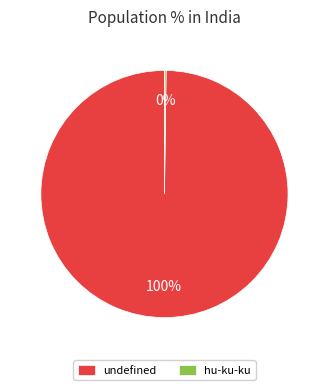

What is the largest slice in the pie chart?

undefined